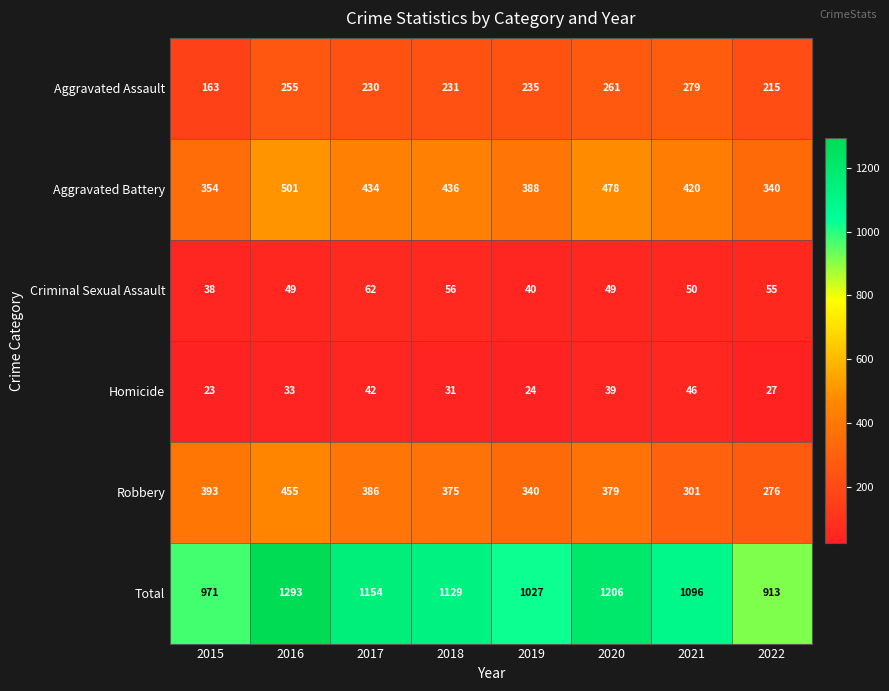

What is the minimum value for Total?

913